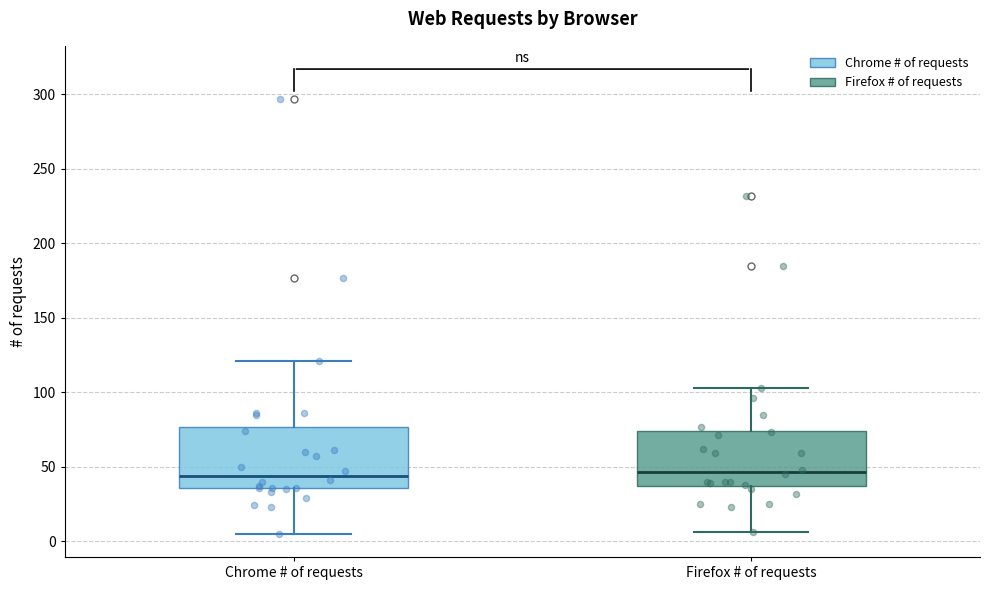

Where is the upper edge of the box for Firefox # of requests on the y-axis? The values are not printed on the chart, so give them approximately, as read against the axis.

75